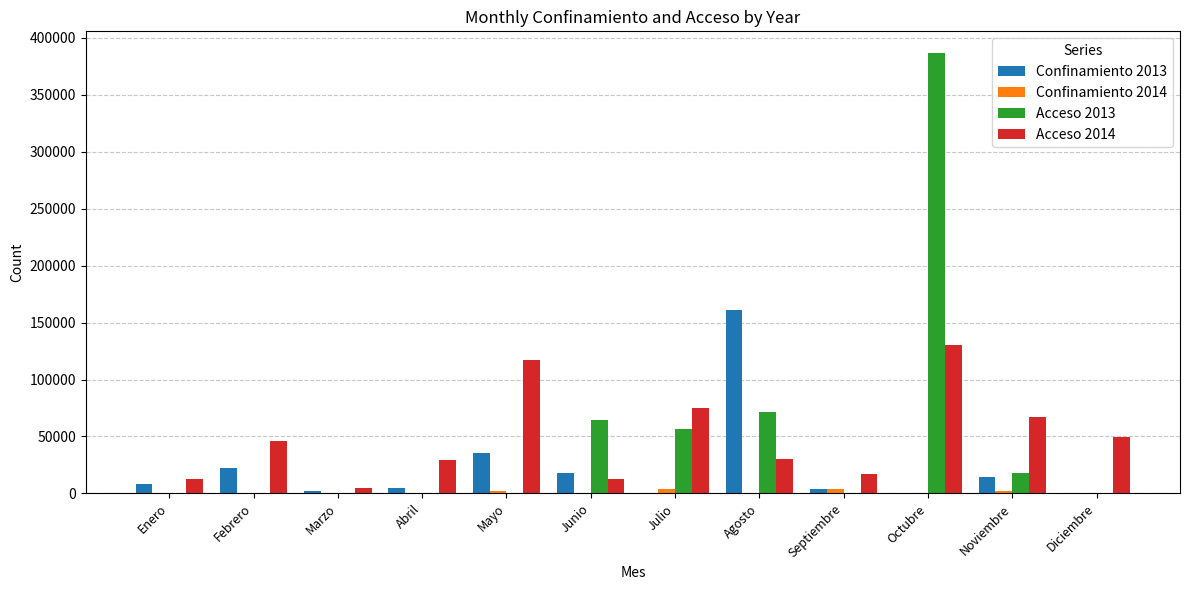

What is the difference between the Acceso 2014 values at Mayo and Septiembre?

100101